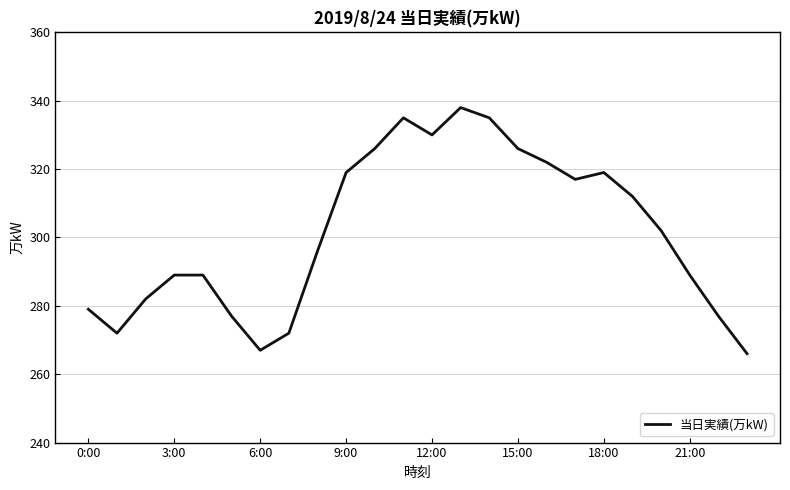

Reading left to right, what are all the values shown in this chart?

279	272	282	289	289	277	267	272	296	319	326	335	330	338	335	326	322	317	319	312	302	289	277	266